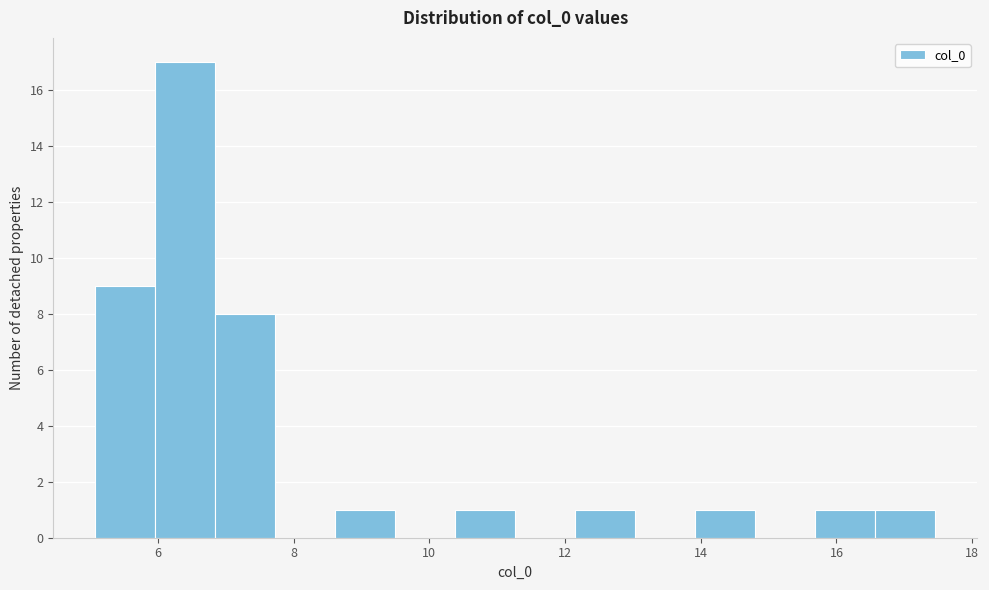

Reading left to right, list every bar in this chart as the range it spans on the x-axis followed by its height. Neither the bar edges nor the heights are printed on the chart, so give them approximately, as read against the axes.

5.0 to 6.0: 9
6.0 to 6.8: 17
6.8 to 7.8: 8
7.8 to 8.6: 0
8.6 to 9.4: 1
9.4 to 10.4: 0
10.4 to 11.2: 1
11.2 to 12.2: 0
12.2 to 13.0: 1
13.0 to 14.0: 0
14.0 to 14.8: 1
14.8 to 15.6: 0
15.6 to 16.6: 1
16.6 to 17.4: 1